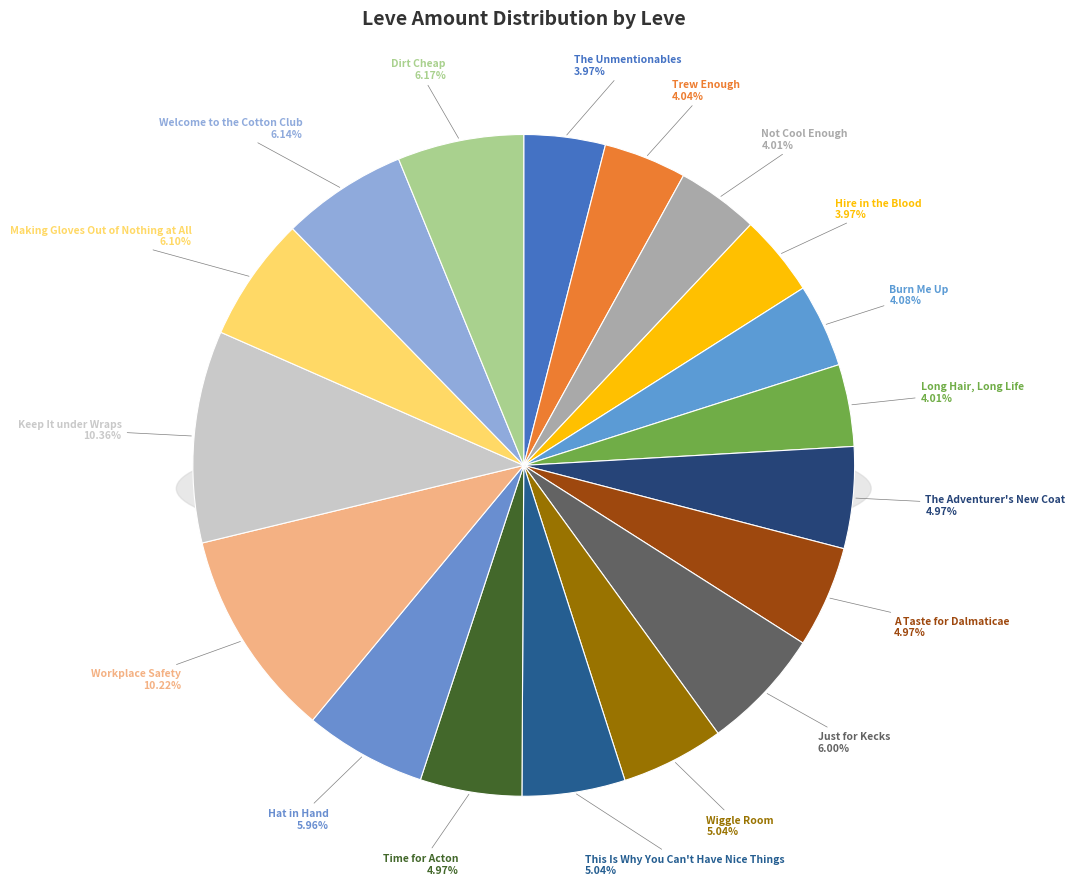

Does This Is Why You Can't Have Nice Things account for over 50% of the chart?

No